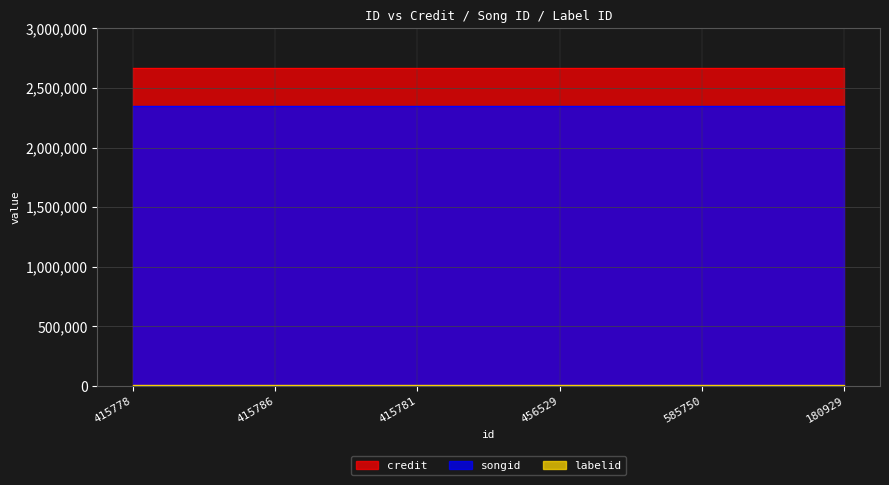

What are all the series names shown in the legend?

credit, songid, labelid